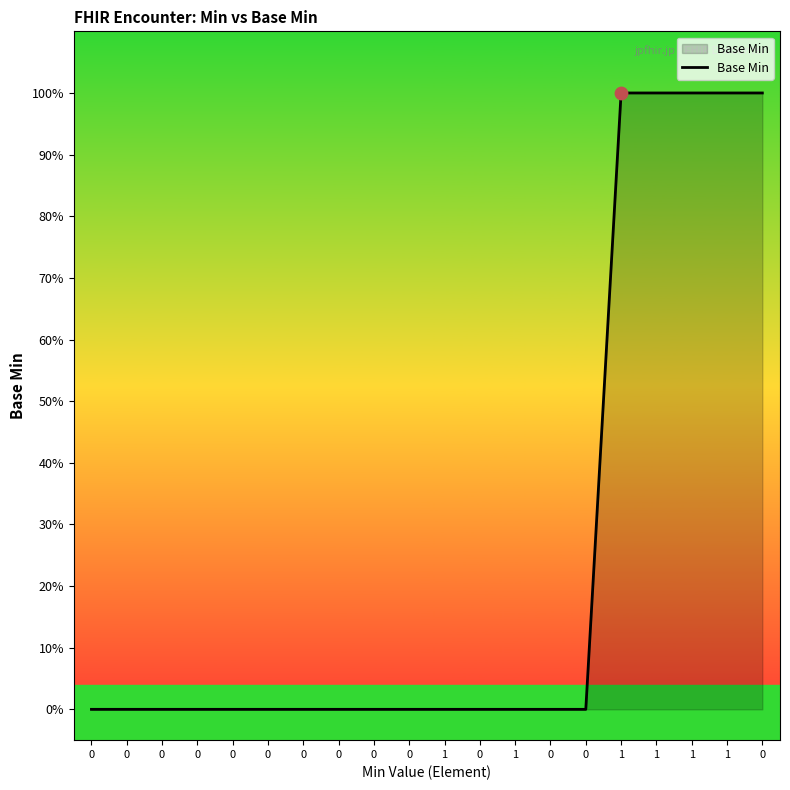

Does the chart have visible grid lines?

No